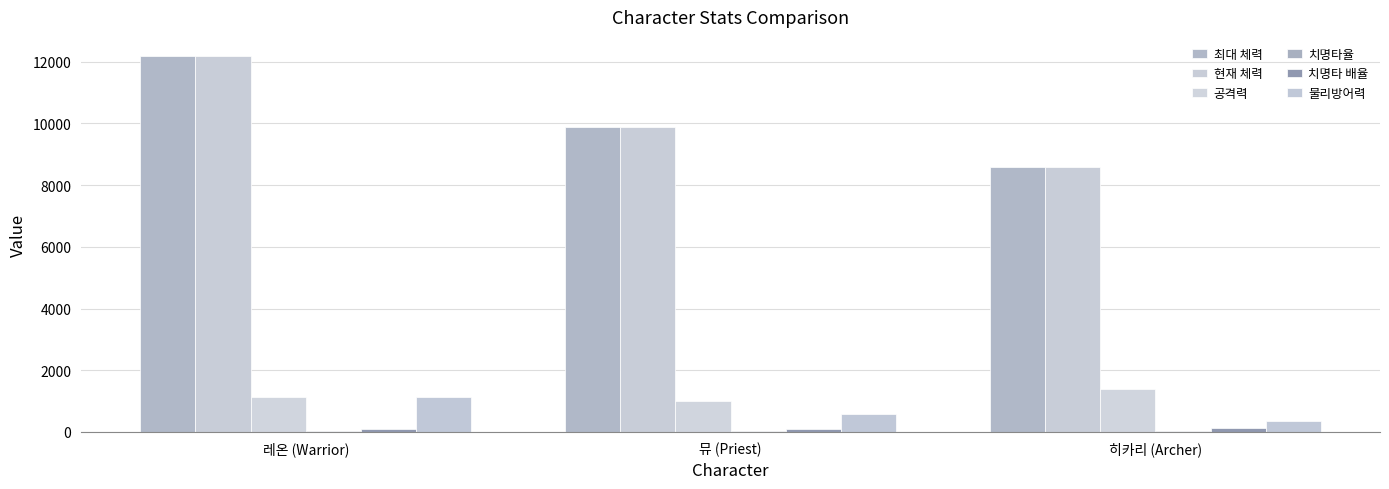

Does the chart contain stacked bars?

No